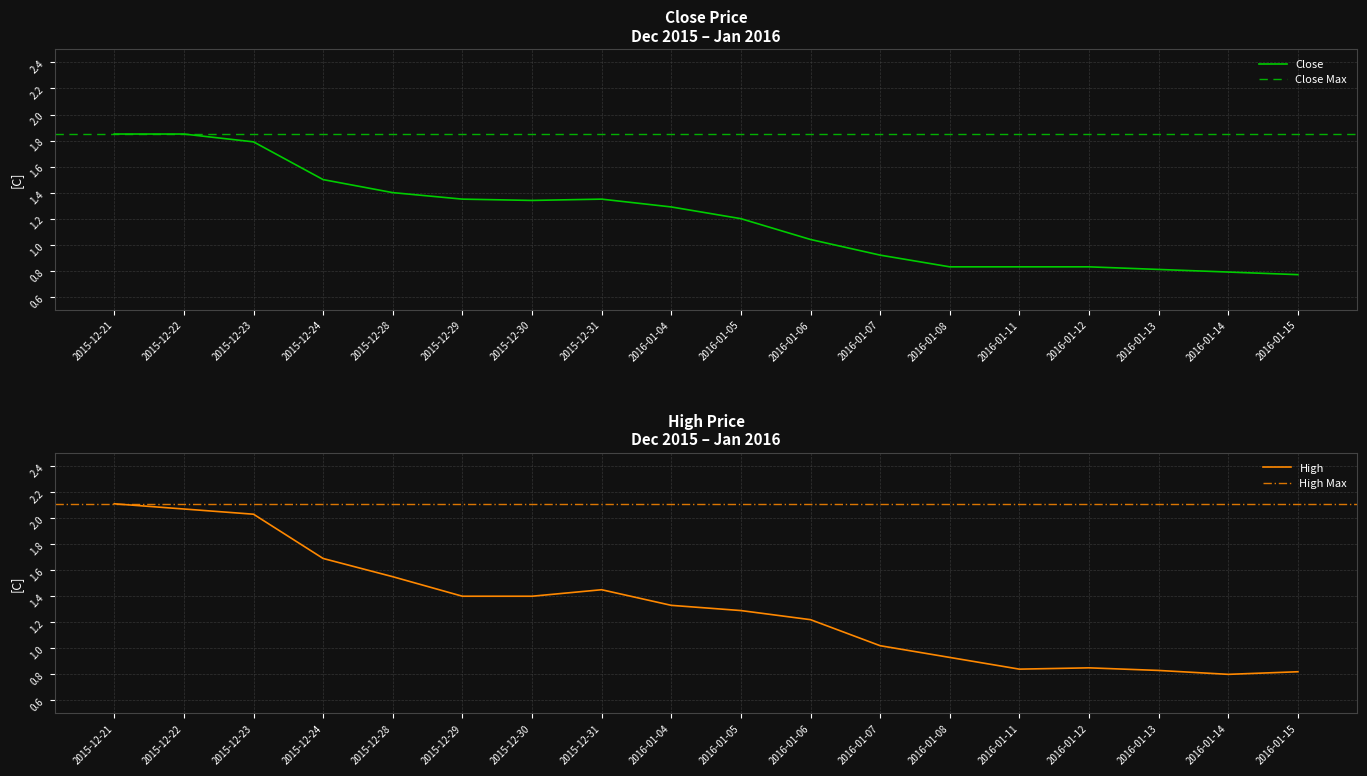

Which series has the largest total across all categories?

High